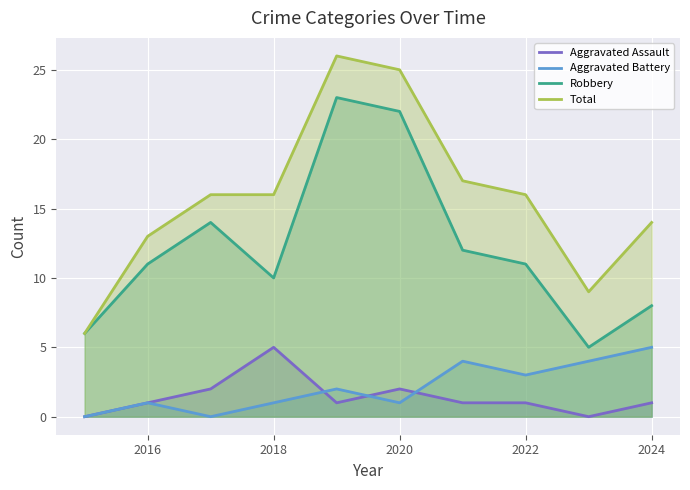

What is the average value of the Robbery series?

12